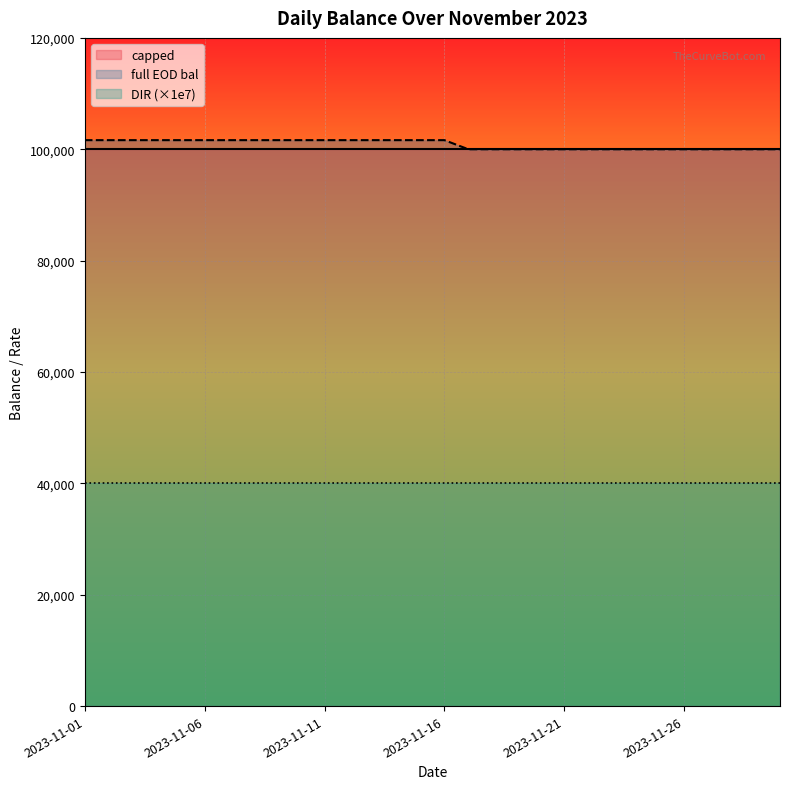

Is the value of full EOD bal at 2023-11-26 greater than the value of DIR at 2023-11-24?

Yes